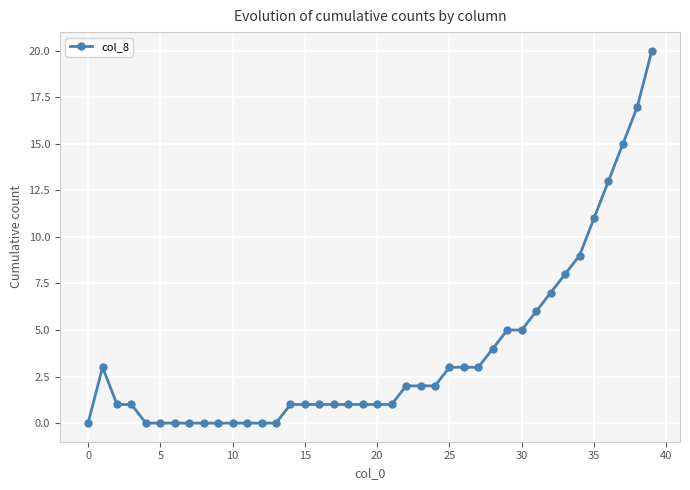

Reading right to left, extract all data points from this chart.

20	17	15	13	11	9	8	7	6	5	5	4	3	3	3	2	2	2	1	1	1	1	1	1	1	1	0	0	0	0	0	0	0	0	0	0	1	1	3	0